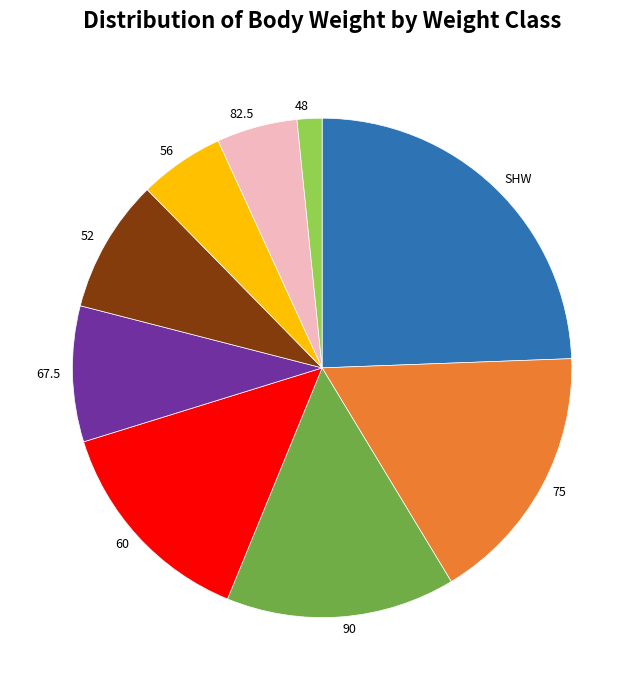

Which has a higher value, 56 or 67.5?

67.5